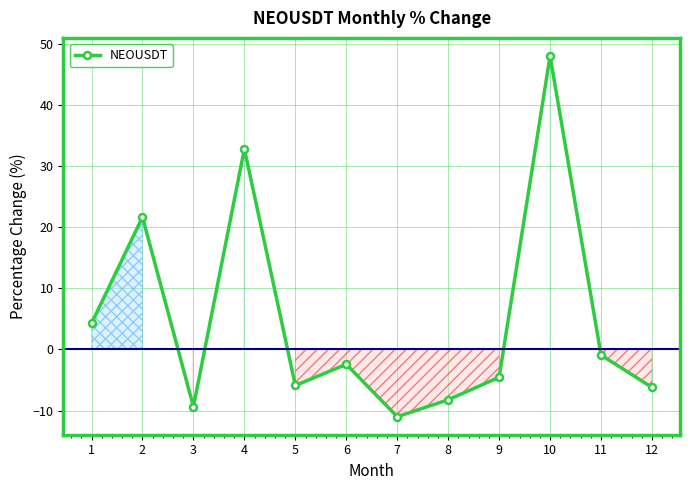

What is the smallest value displayed?

-11.0